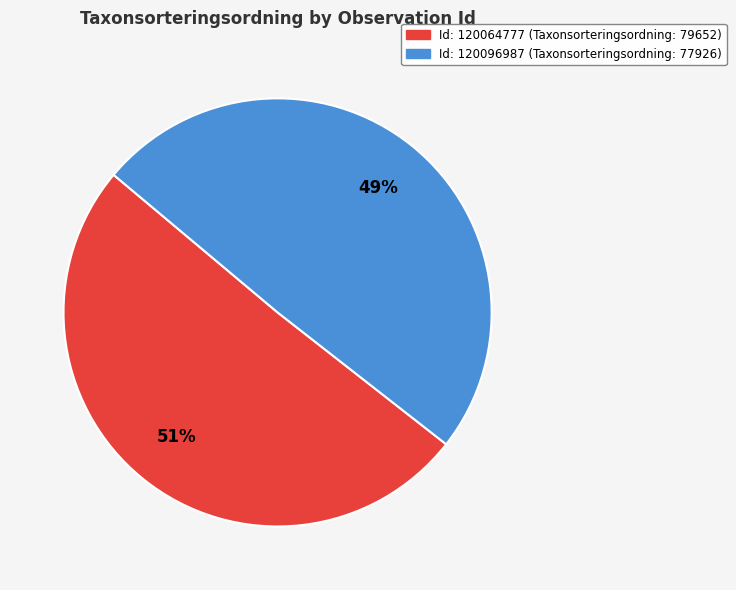

Is there a majority slice in this chart?

Yes